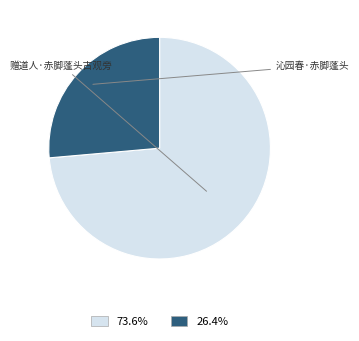

Which slice represents more than half of the pie?

赠道人·赤脚蓬头古观旁